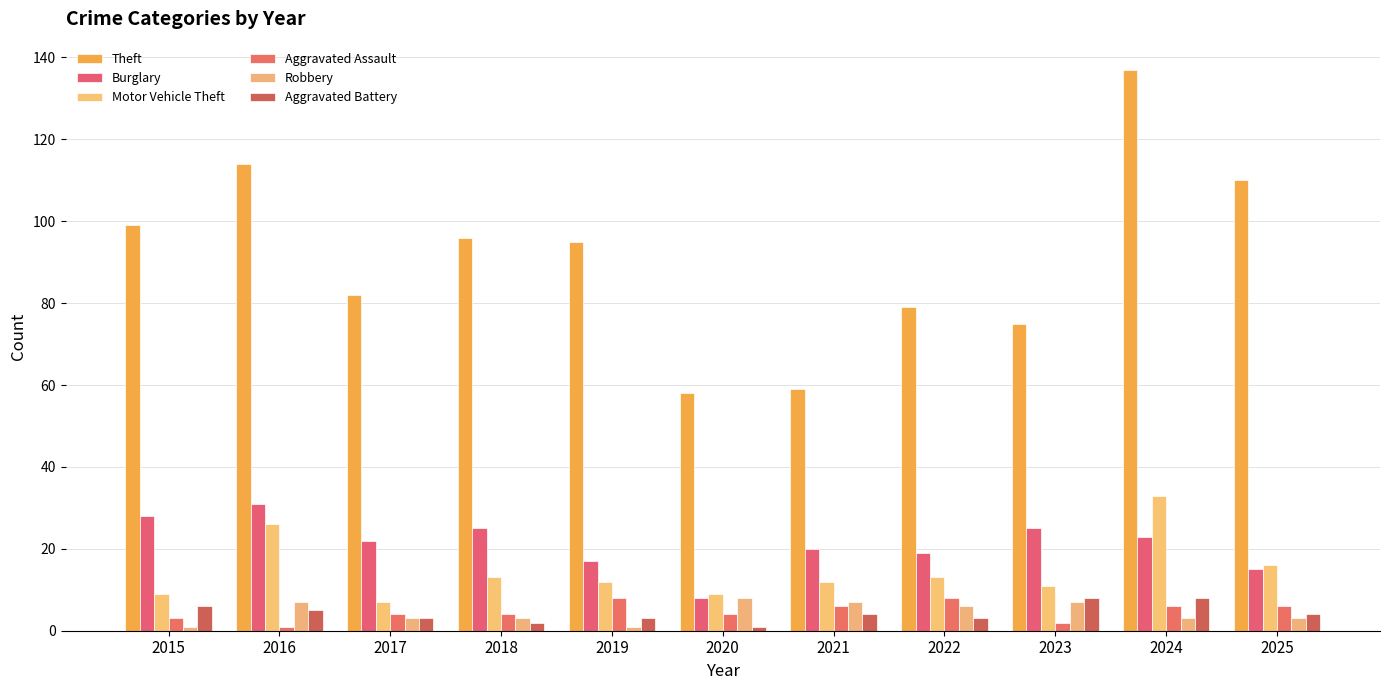

List the series in order of their peak value, highest first.

Theft, Motor Vehicle Theft, Burglary, Aggravated Assault, Robbery, Aggravated Battery